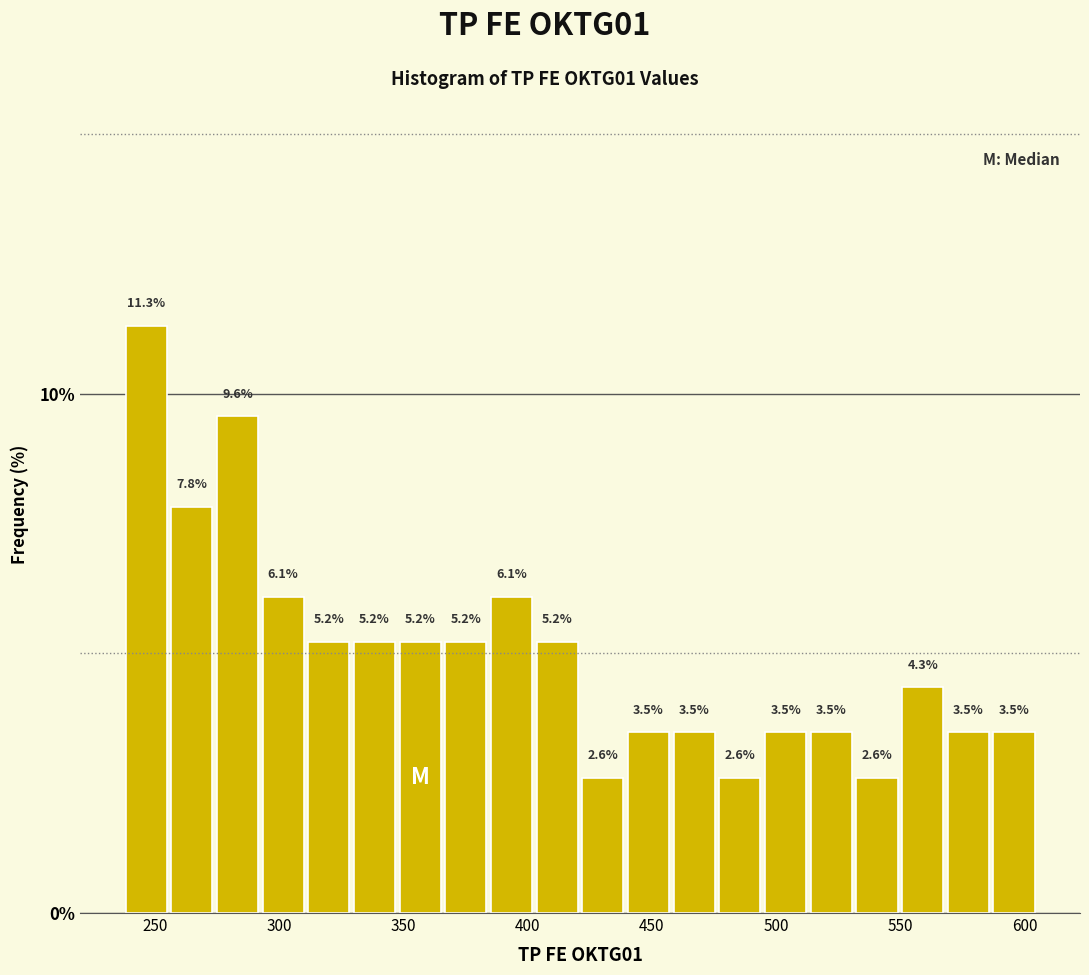

Read against the x-axis, roughly where is the centre of the tallest bar?

245